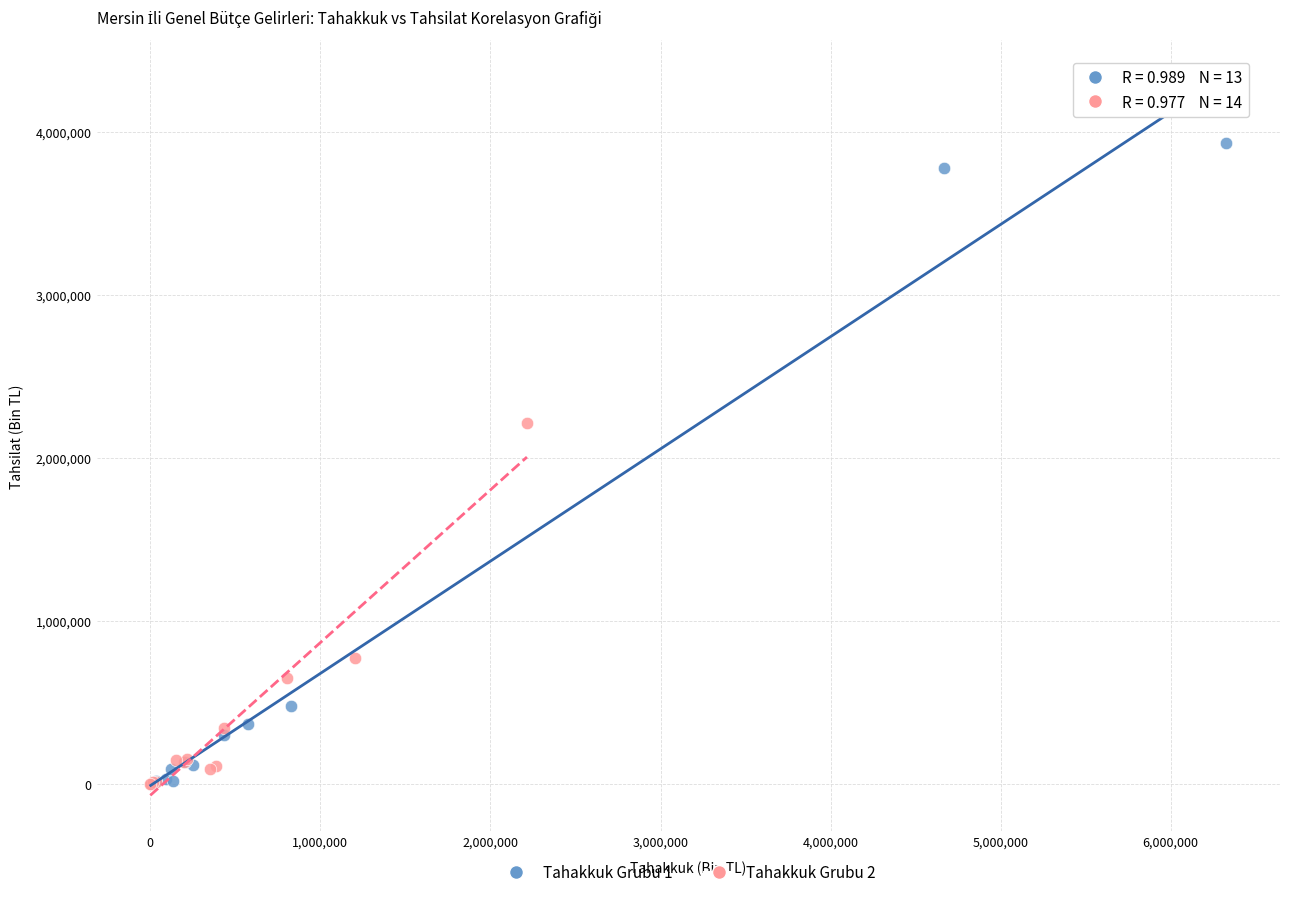

Which series has the largest Y range (max minus min)?

Tahakkuk Grubu 1